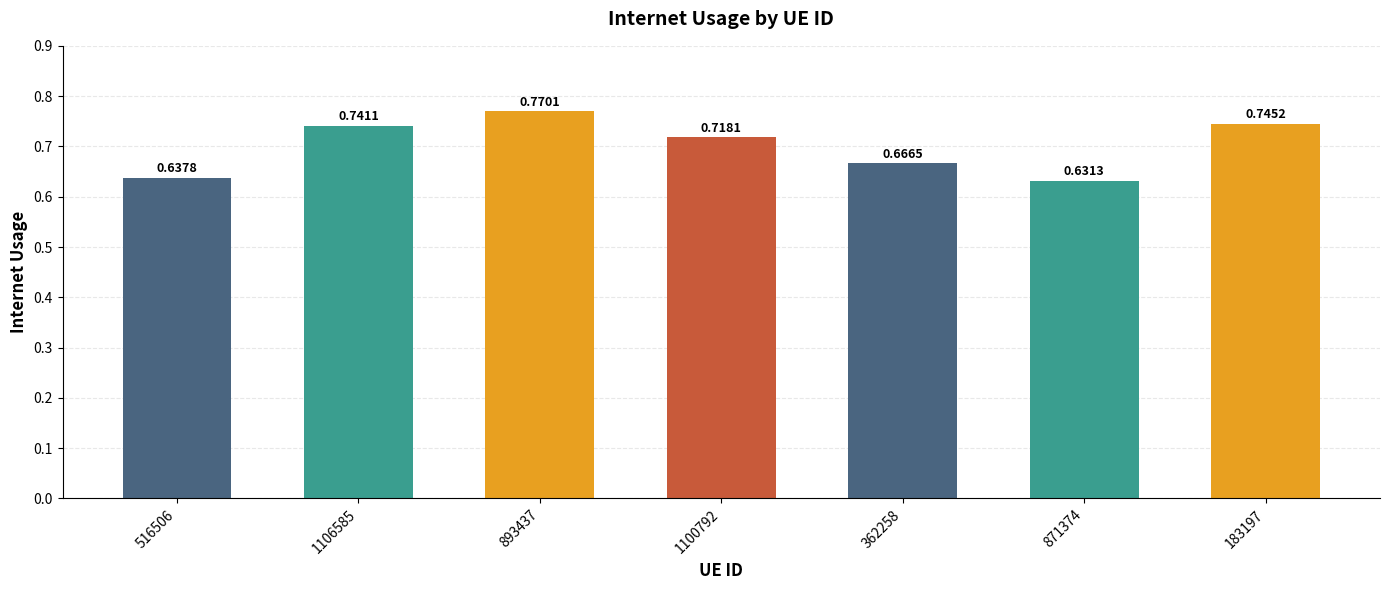

Which has a higher value, 516506 or 183197?

183197